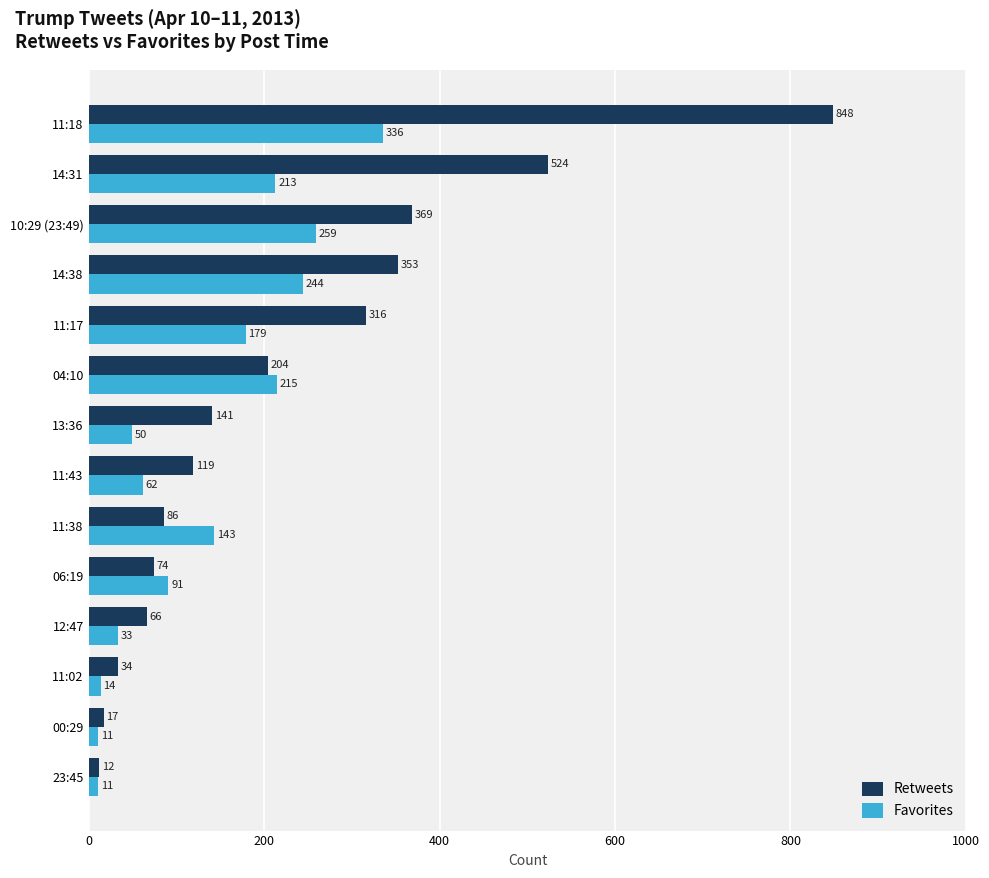

What is the sum of all Retweets values?

3163